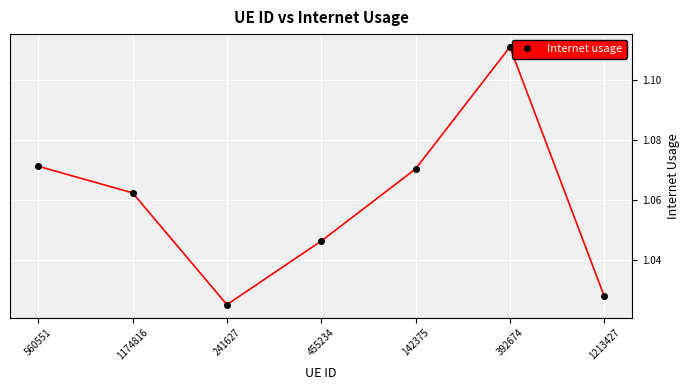

What is the sum of all values?

7.4